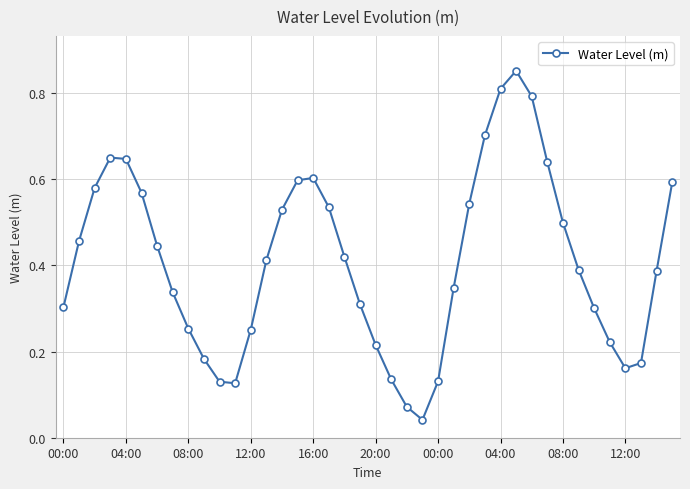

What is the difference between the maximum and minimum values?

0.8